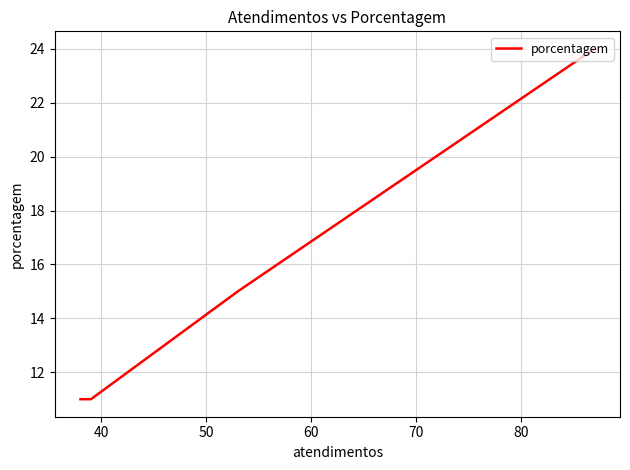

The chart shows a value of 6 at 40. True or false?

False